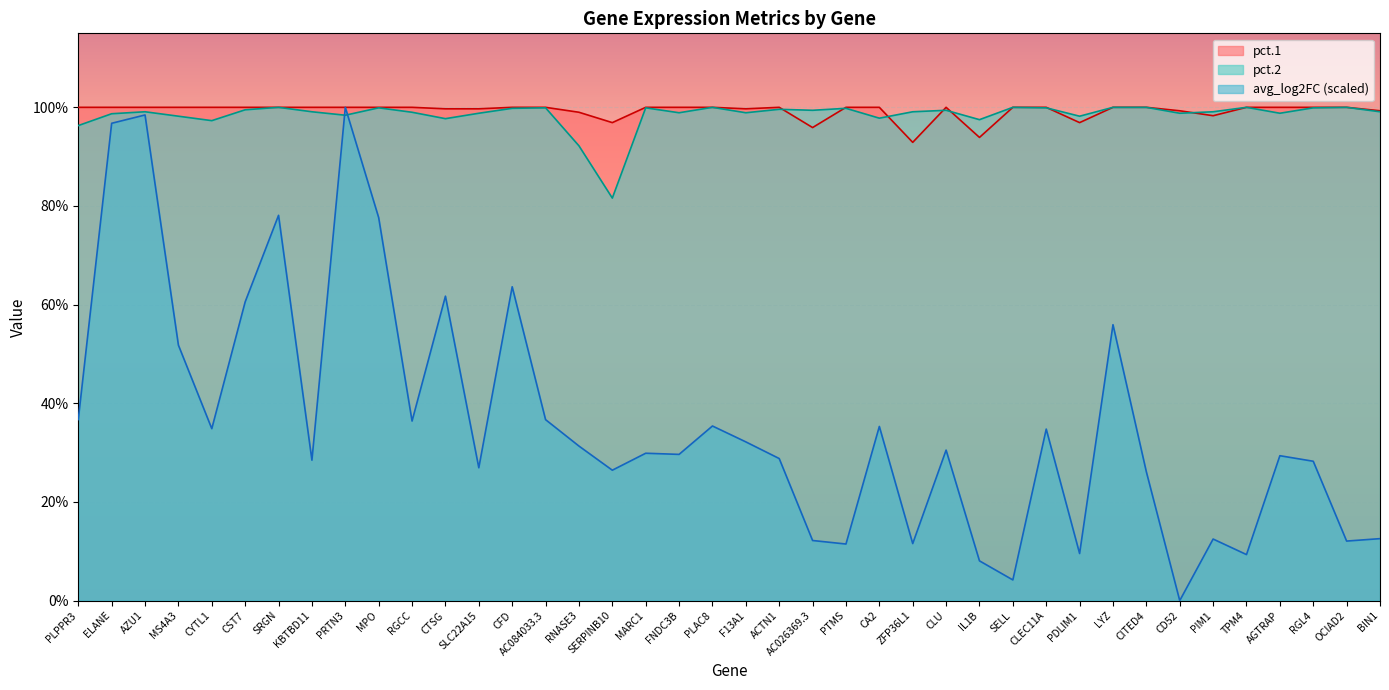

What is the total value across all series at FNDC3B?

2.3